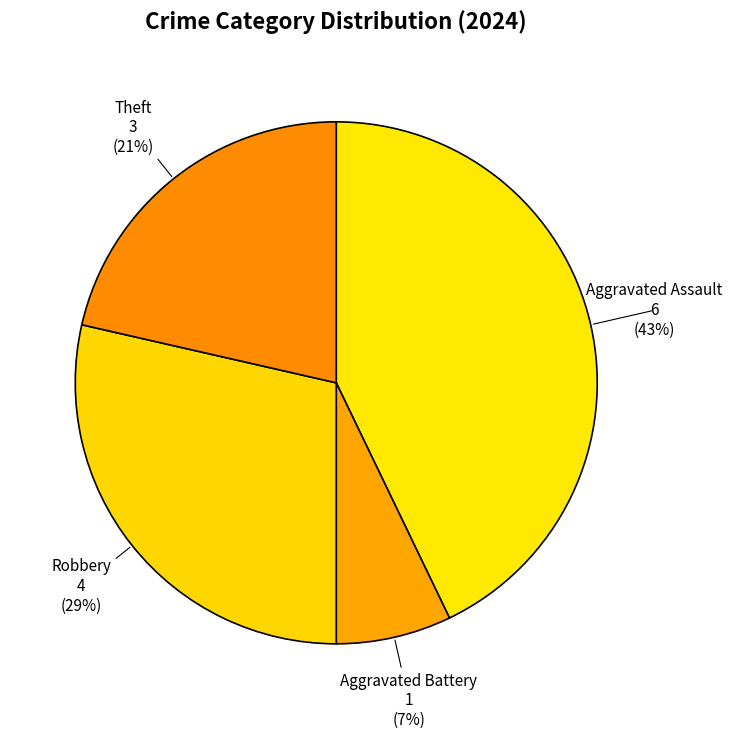

Rank the categories by value from lowest to highest.

Aggravated Battery, Theft, Robbery, Aggravated Assault